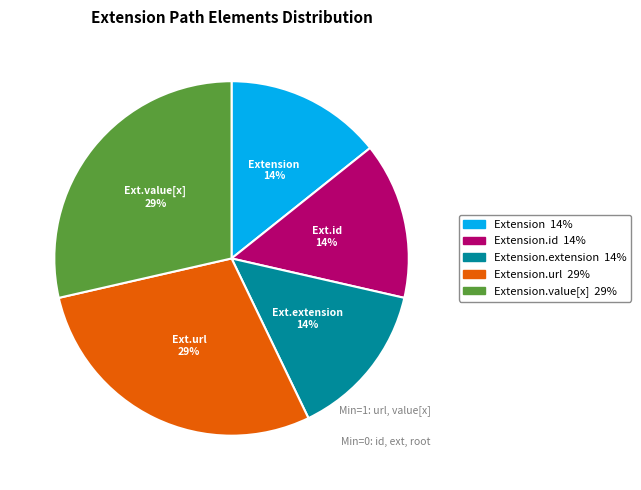

To the nearest percent, what is the average slice percentage?

20%